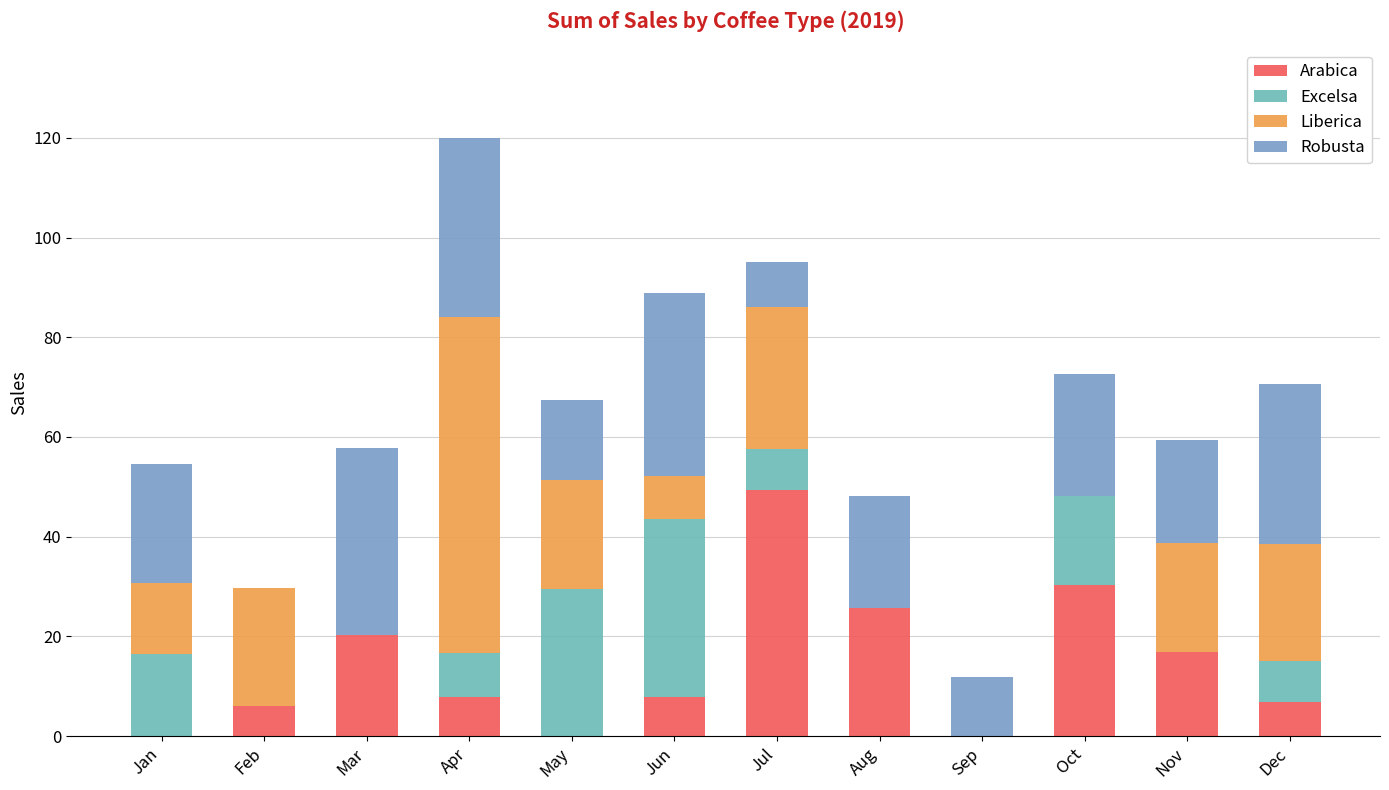

What is the approximate value of Liberica at Nov?

21.8